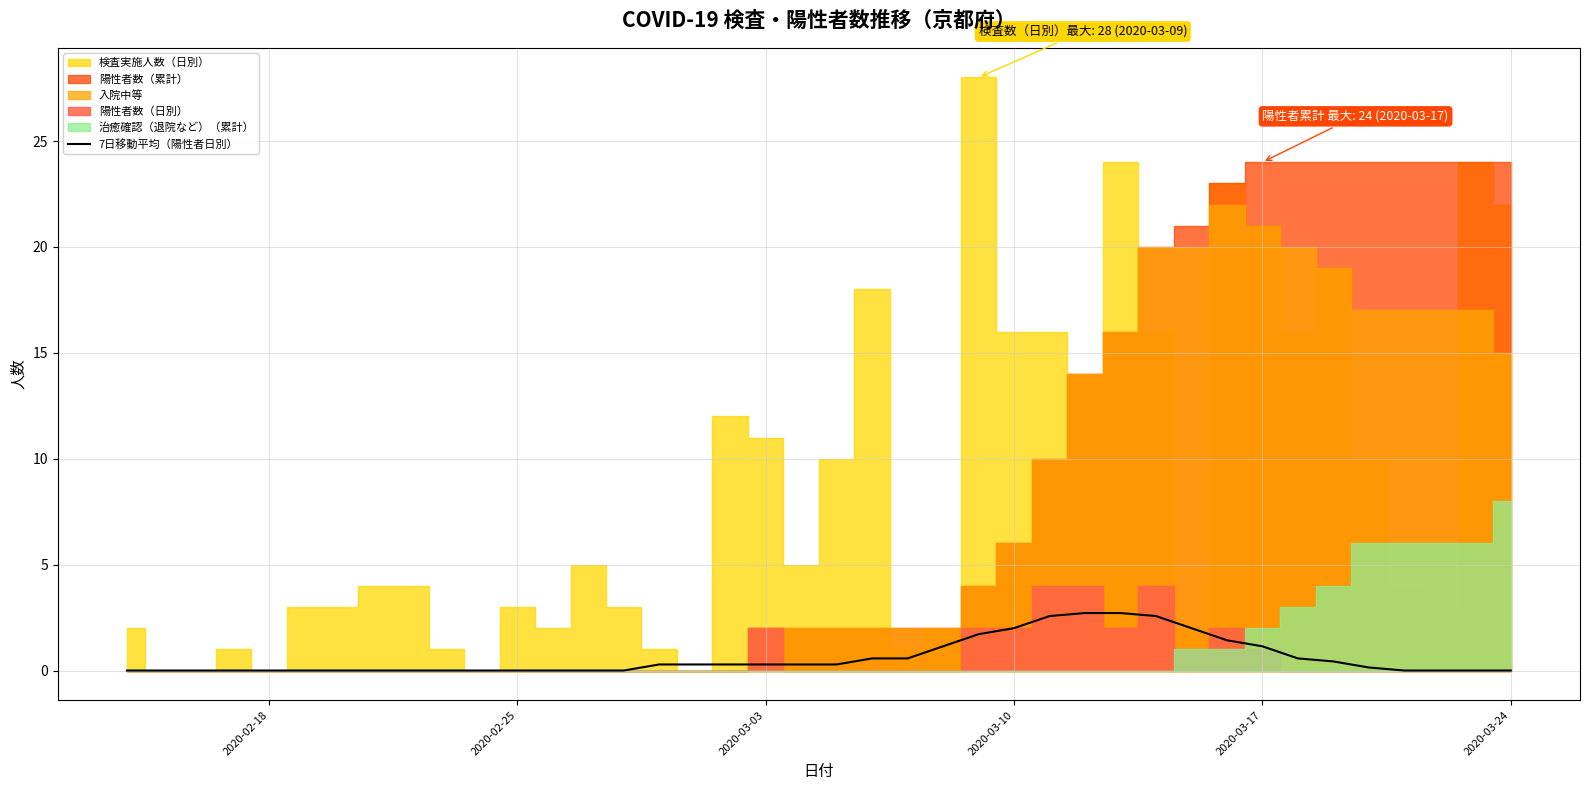

What is the highest value of the 7日移動平均（陽性者日別） series?

2.7